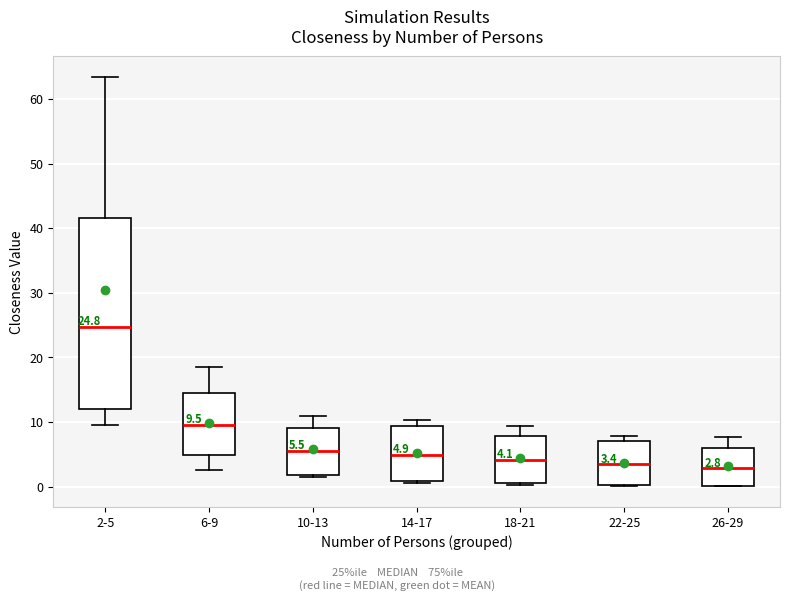

Which box is the tallest, from its lower edge to its upper edge?

2-5